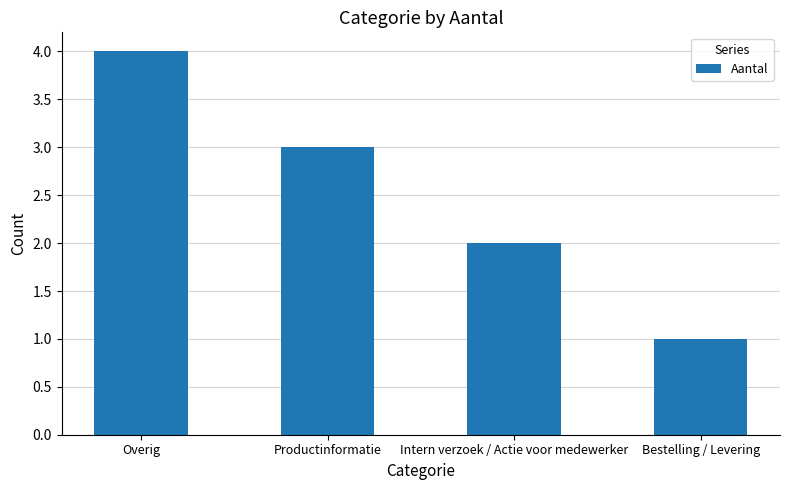

What is the change in value from Overig to Bestelling / Levering?

-3